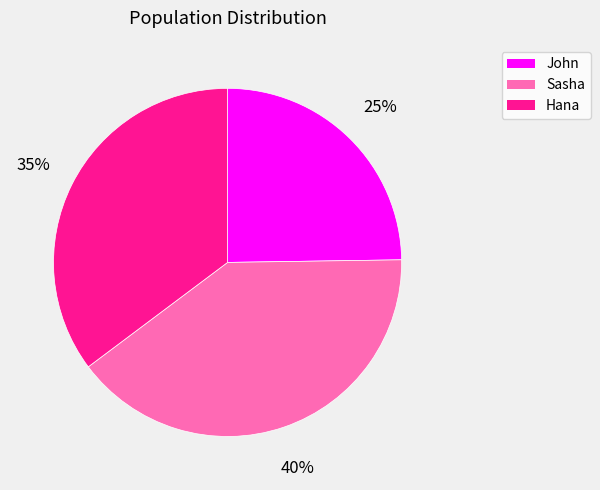

Rank the categories by value from highest to lowest.

Sasha, Hana, John